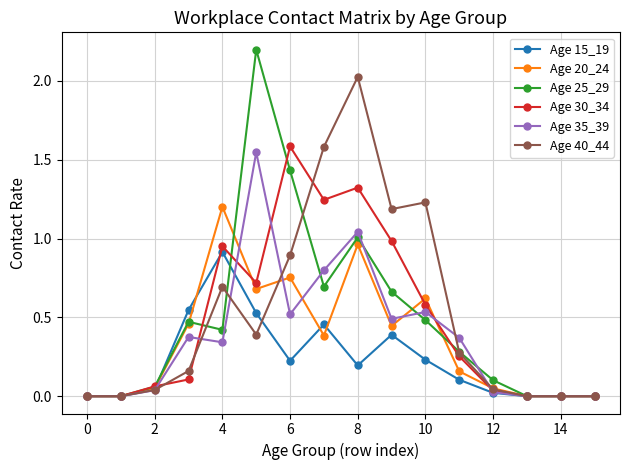

What is the maximum value shown in the chart?

2.2